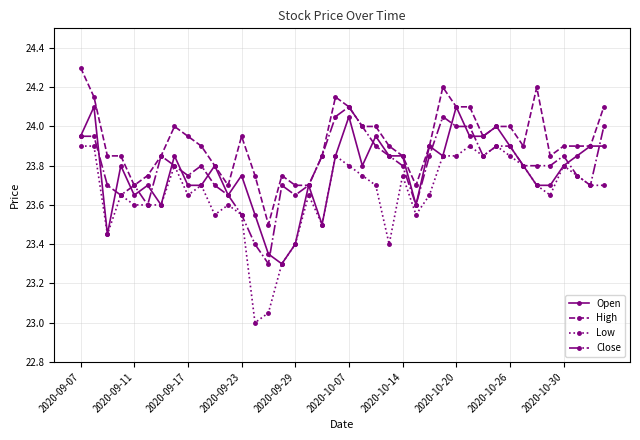

Which series has the widest spread of values?

Low